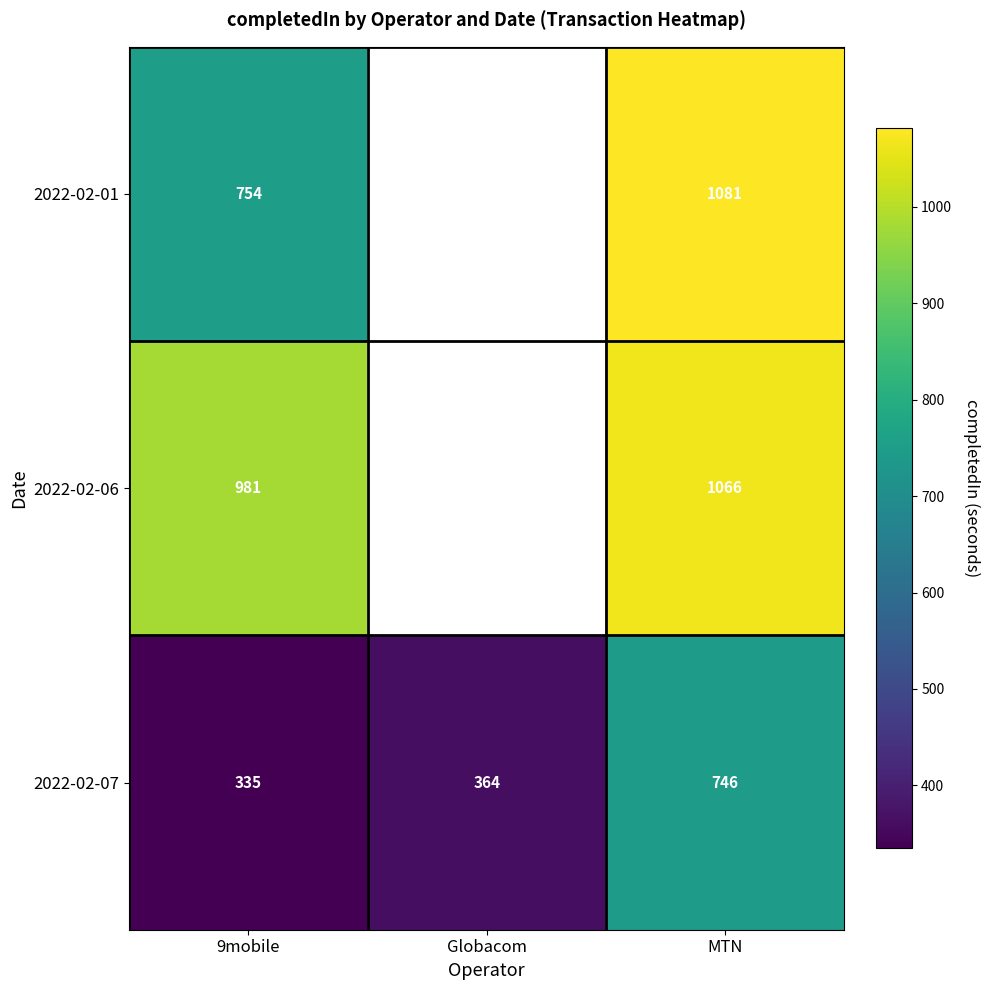

The 2022-02-07 series shows 364 at Globacom. True or false?

True